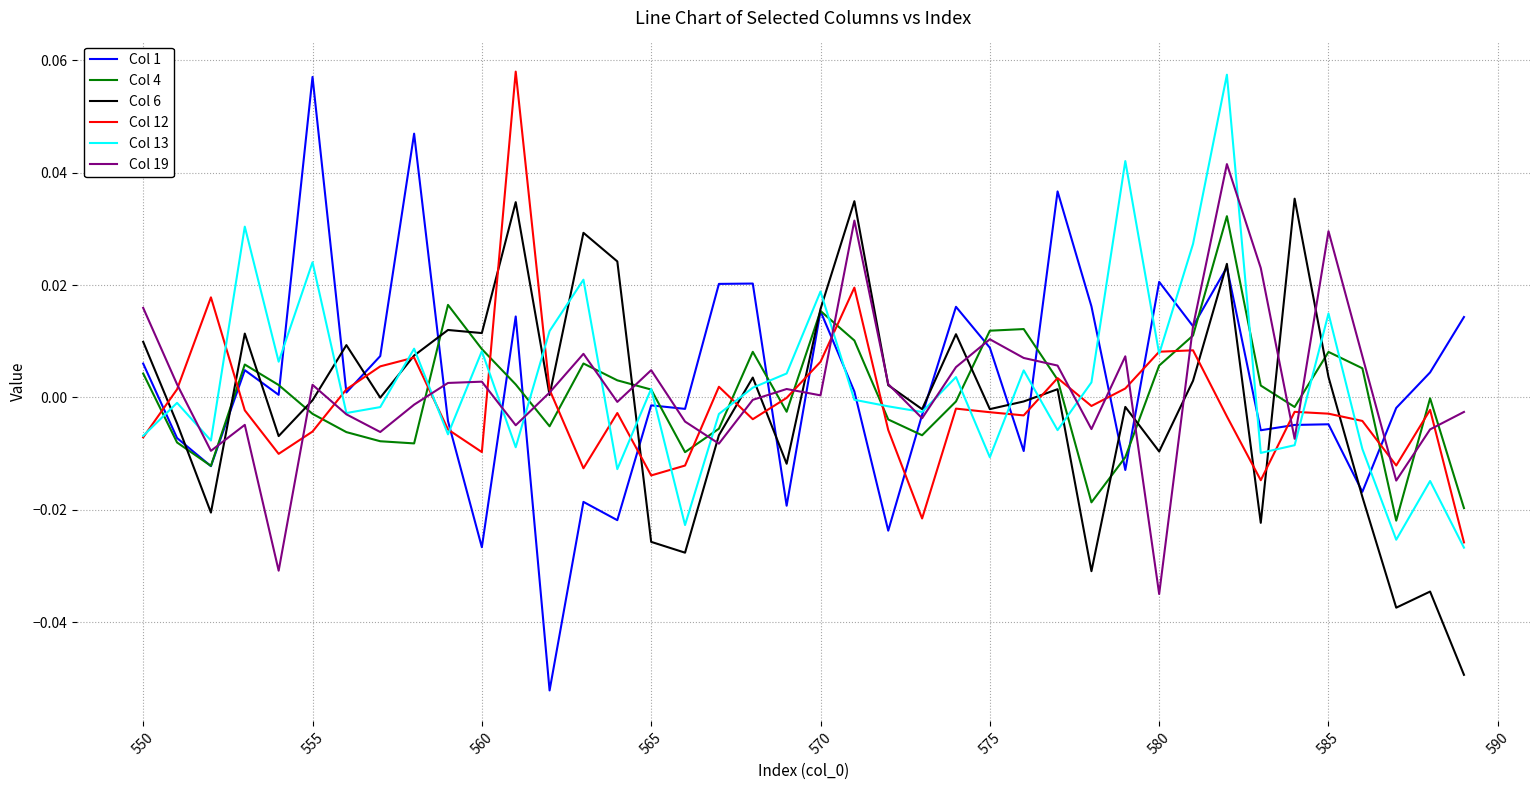

Which series has the largest range (max minus min)?

Col 1